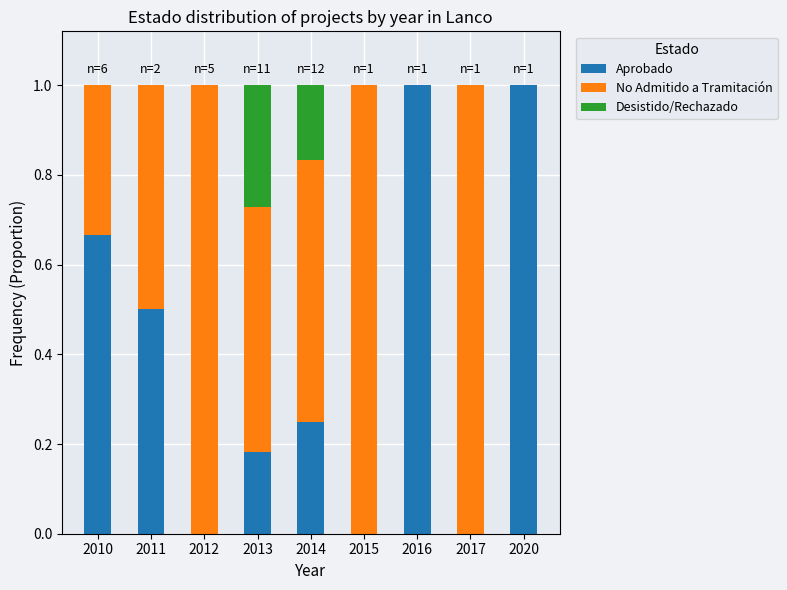

What is the total value across all series at 2017?

1.0